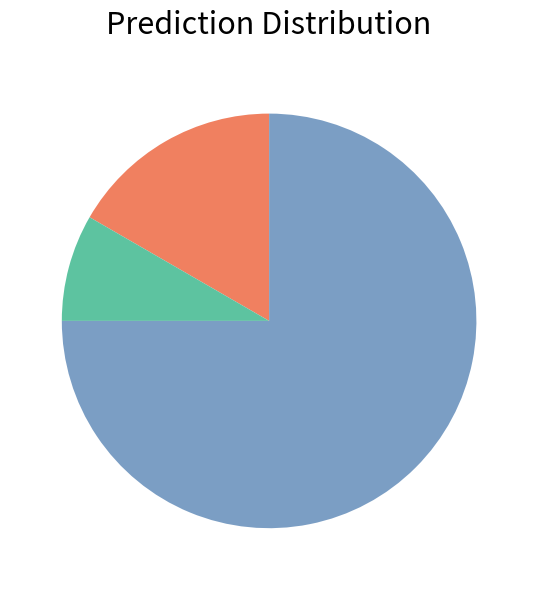

Is there any slice that represents more than half of the pie?

Yes